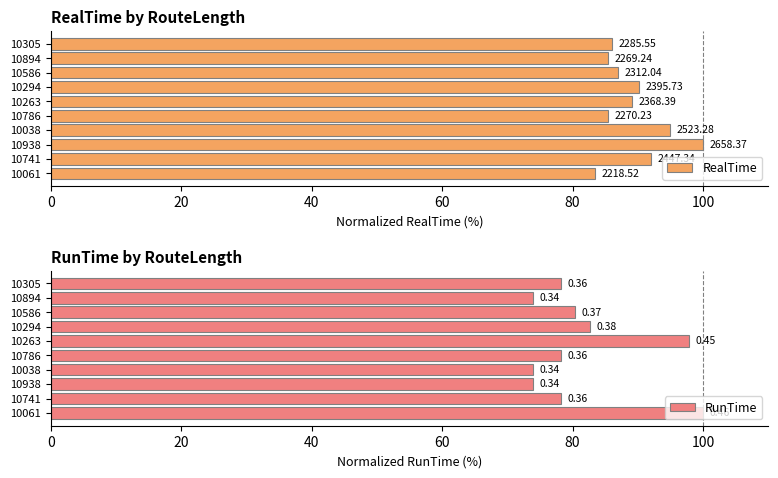

What value does the RealTime series have at 10786?

85.4